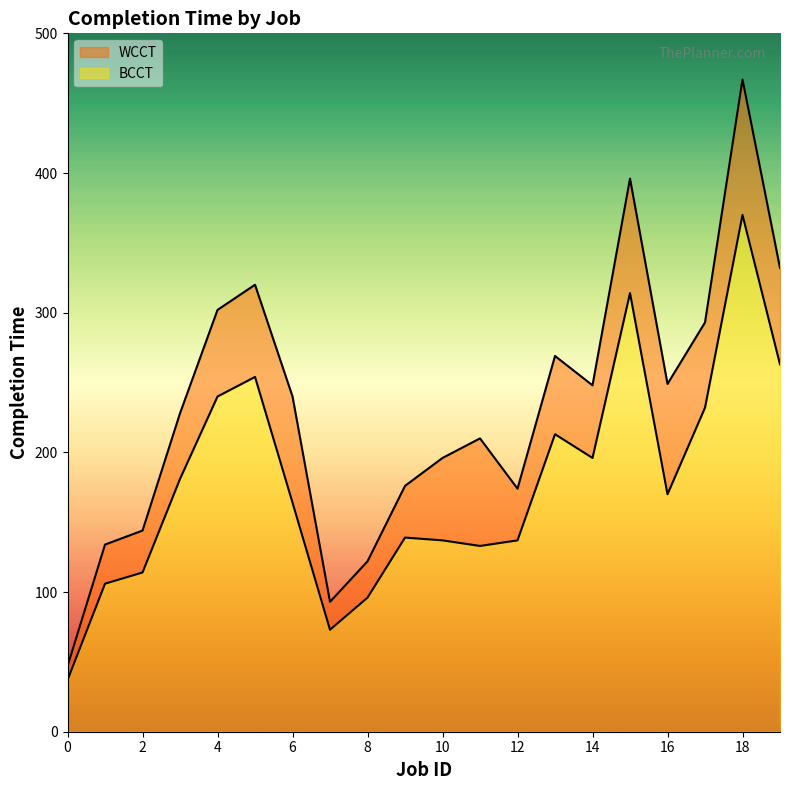

What is the difference between the WCCT values at 12 and 11?

36